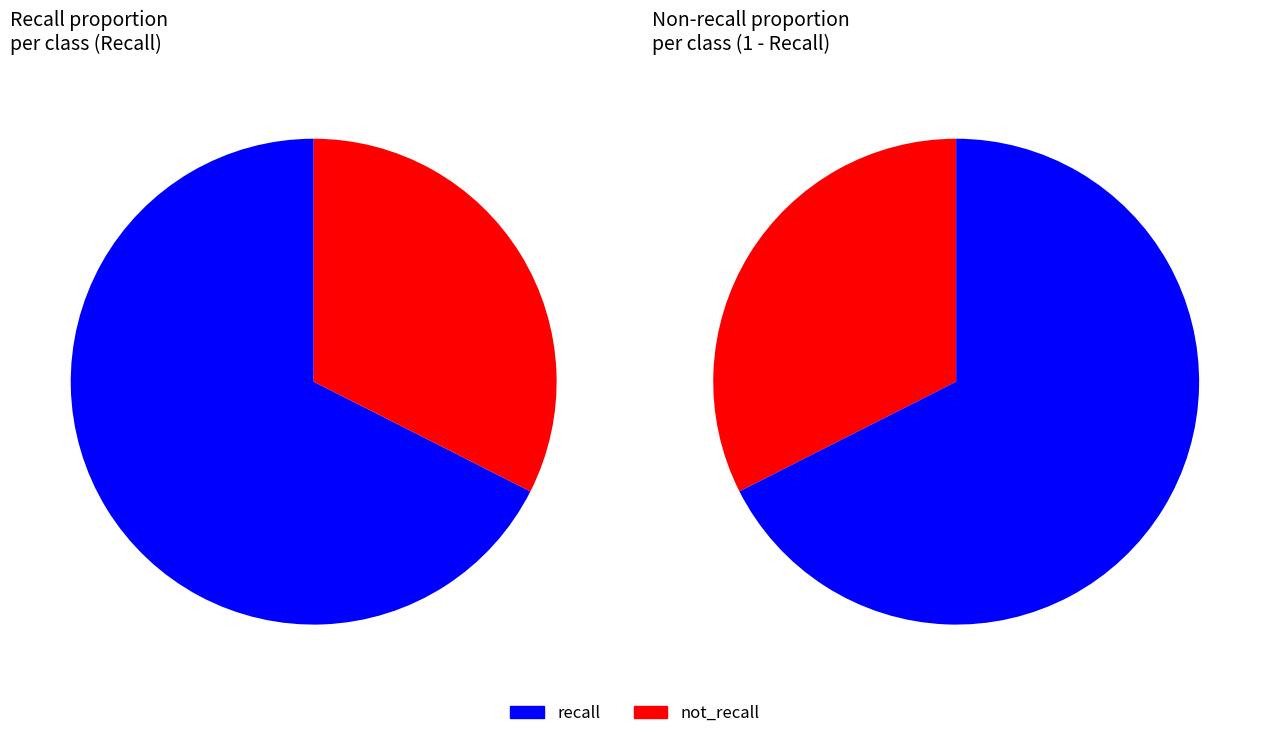

Does 1 represent more than half of the total?

No